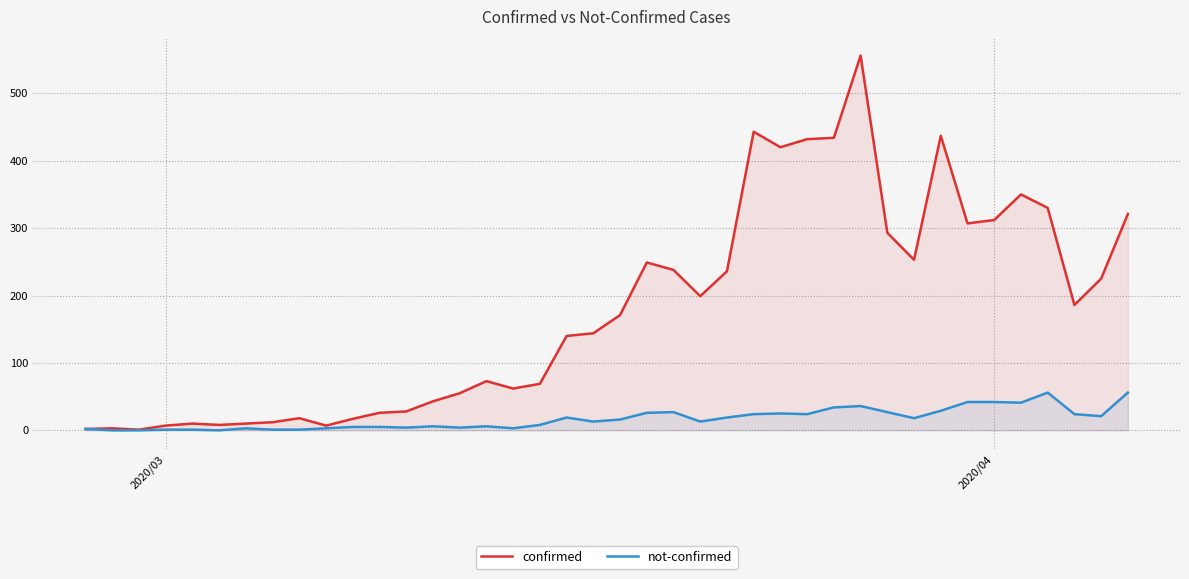

What is the maximum value shown in the chart?

556